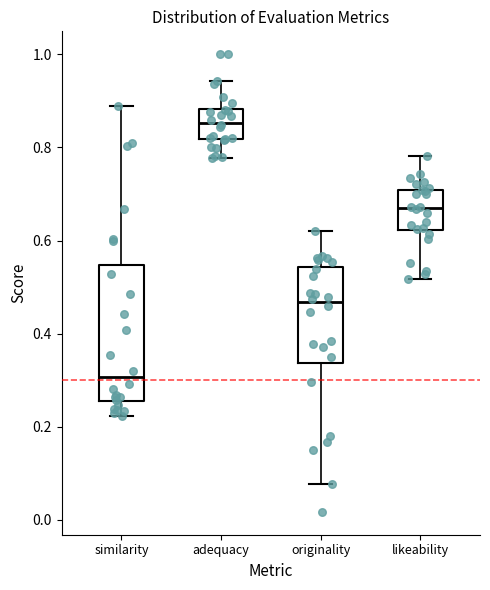

Reading left to right, transcribe this box plot: for each box, give where its median line is, the range the box spans, and where its two whiskers end, as read against the y-axis. The values are not printed on the chart, so give them approximately, as read against the axis.

similarity: median 0.30, box 0.26 to 0.54, whiskers 0.22 to 0.88
adequacy: median 0.86, box 0.82 to 0.88, whiskers 0.78 to 0.94
originality: median 0.46, box 0.34 to 0.54, whiskers 0.08 to 0.62
likeability: median 0.68, box 0.62 to 0.70, whiskers 0.52 to 0.78